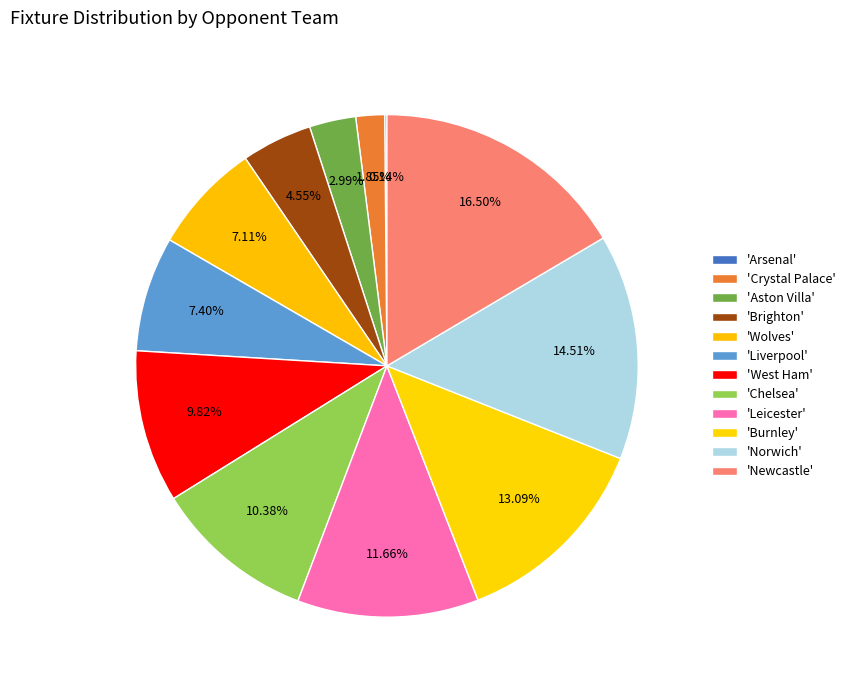

To the nearest percent, what is the average slice percentage?

8%